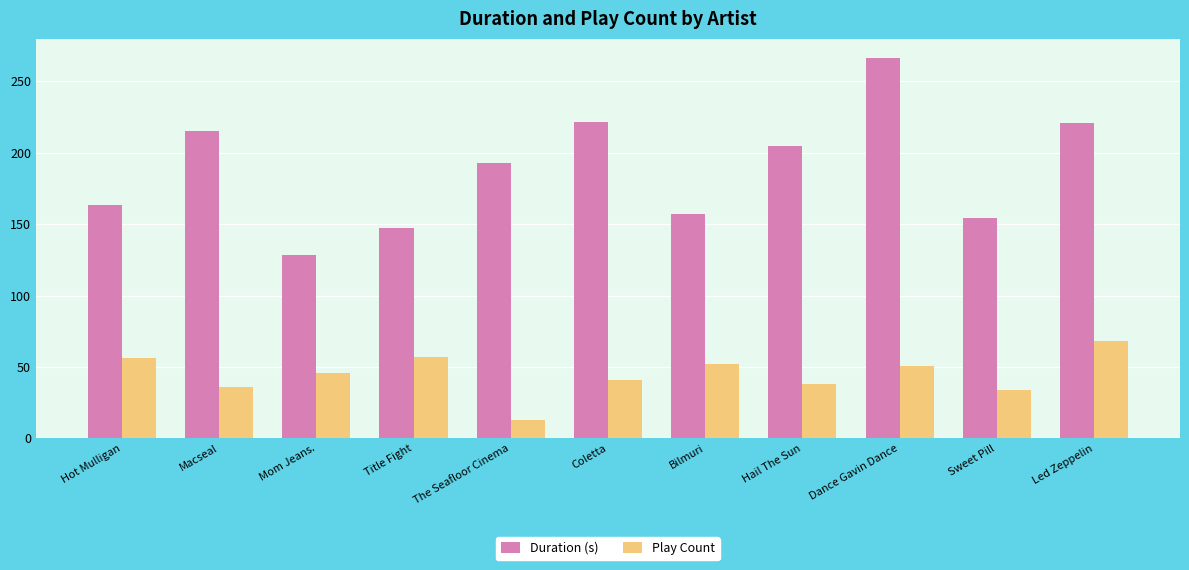

What is the sum of all Play Count values?

492.0